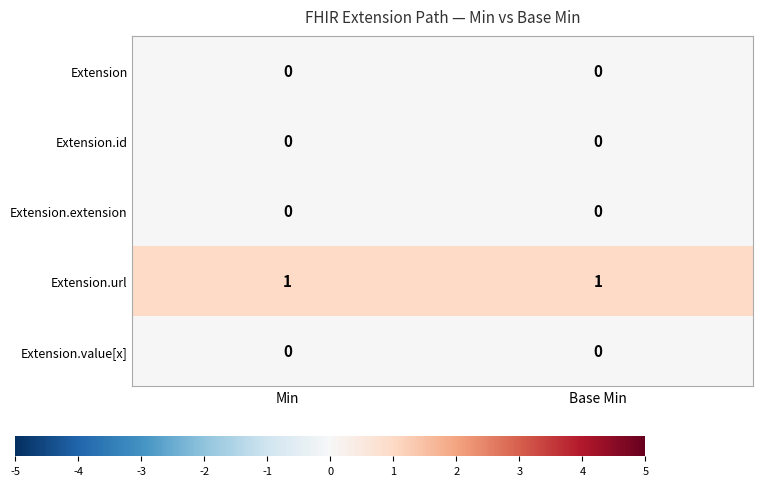

Is the value of Extension.url at Base Min greater than the value of Extension.extension at Min?

Yes